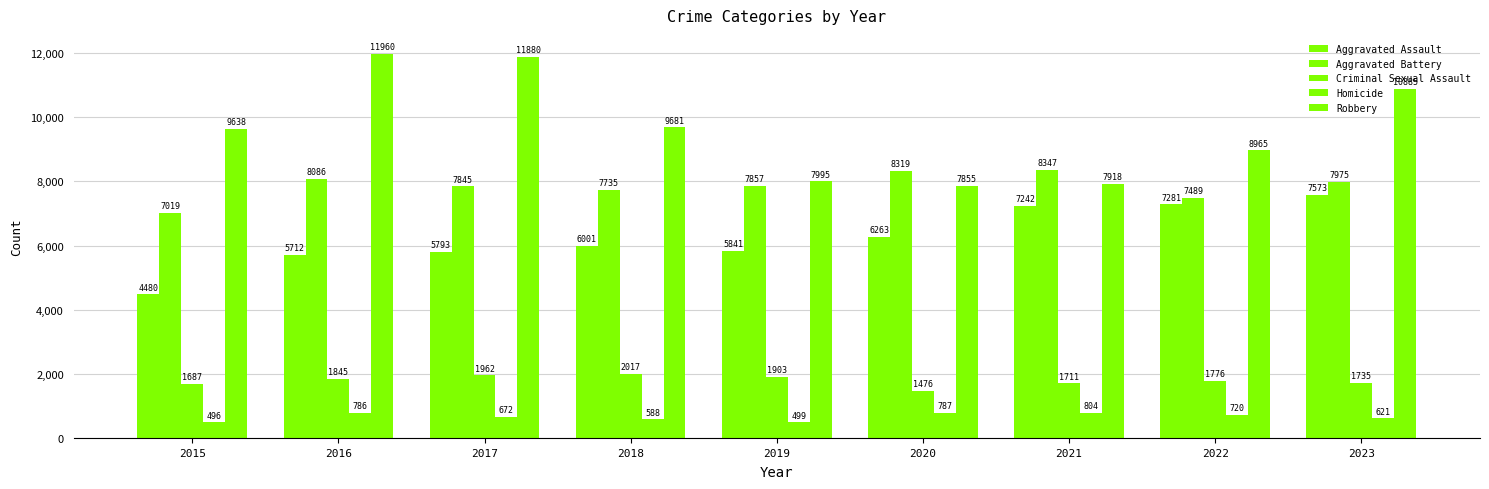

At which category is the sum across all series the highest?

2023